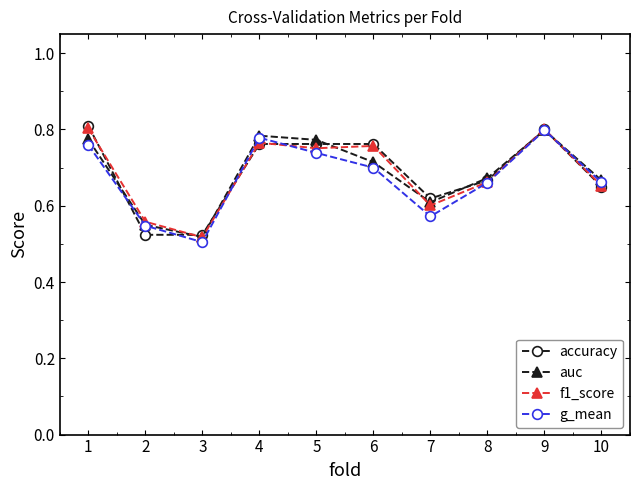

True or false: auc has more than 1 interior local peaks.

True